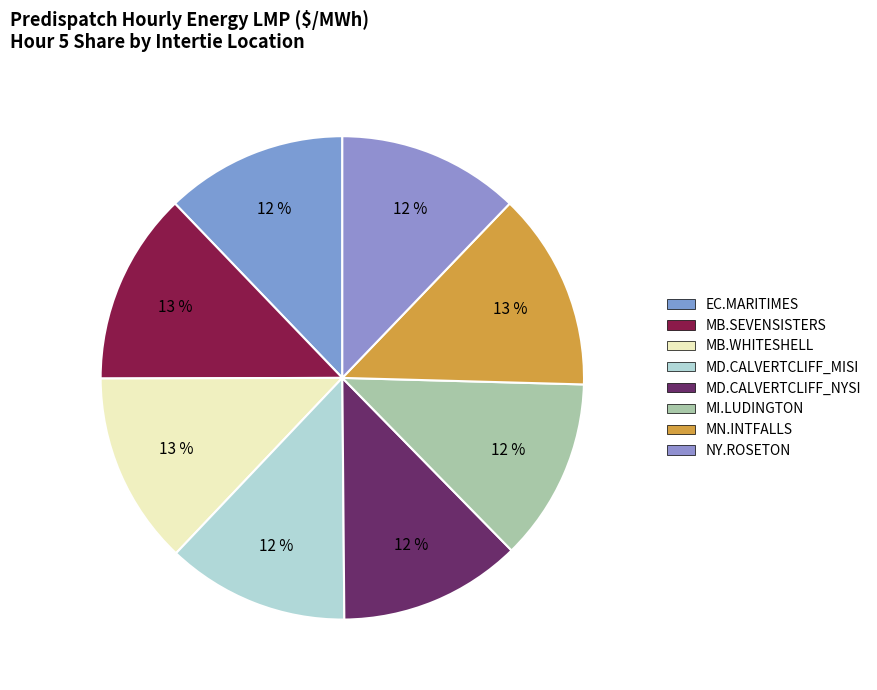

How many slices are in this pie chart?

8